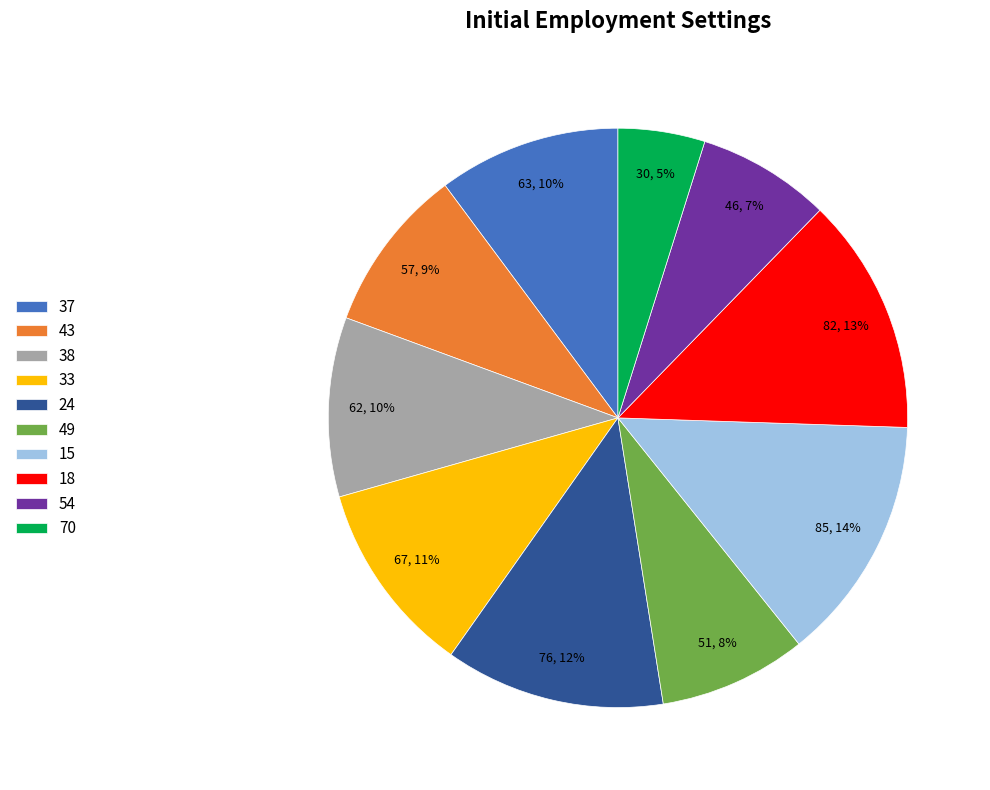

To the nearest percent, what is the difference between the largest and smallest slice percentages?

9%